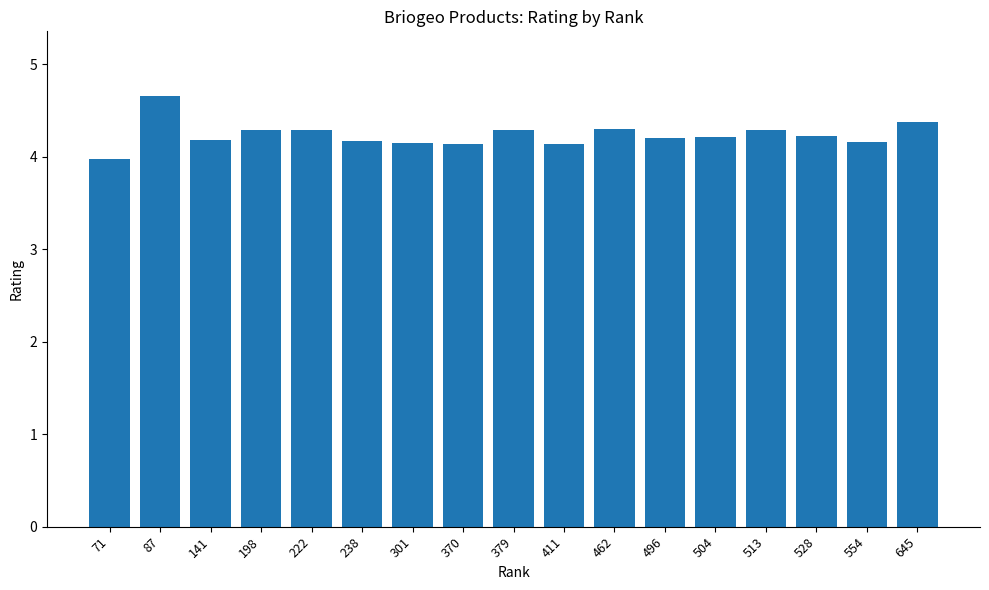

What is the change in value from 87 to 411?

-0.5